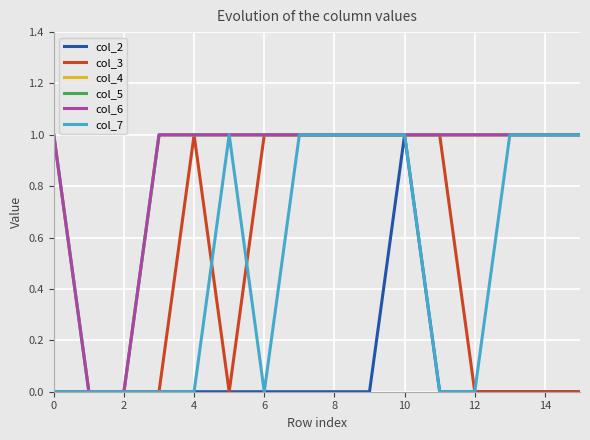

Is this an area chart (filled region under the line)?

No